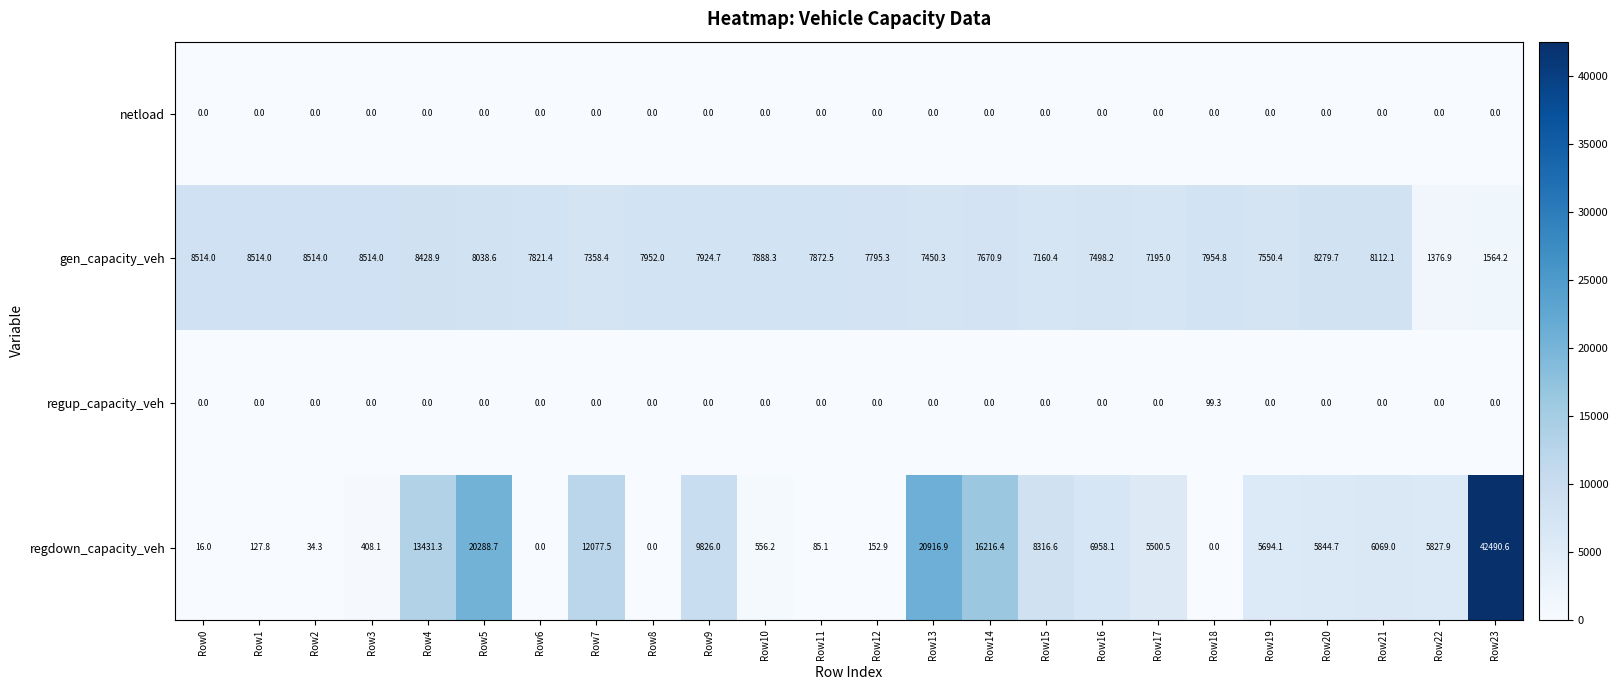

At which category is the sum across all series the highest?

Row23